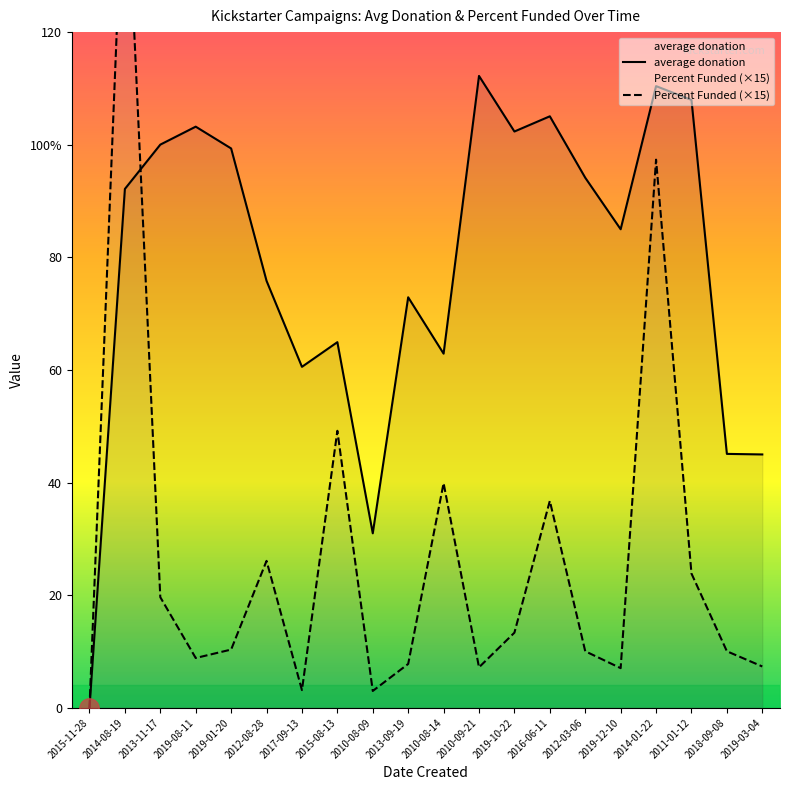

Reading right to left, transcribe all the data shown in this chart.

average donation: 45.0	45.1	108.0	110.4	85.0	94.1	105.0	102.3	112.2	62.9	72.9	31.0	64.9	60.6	75.8	99.3	103.2	100.0	92.2	0.0
Percent Funded (×15): 7.3	10.1	23.9	97.4	7.0	10.1	36.8	13.3	7.2	39.9	7.8	3.0	49.2	3.1	26.1	10.3	8.8	19.7	156.0	0.0